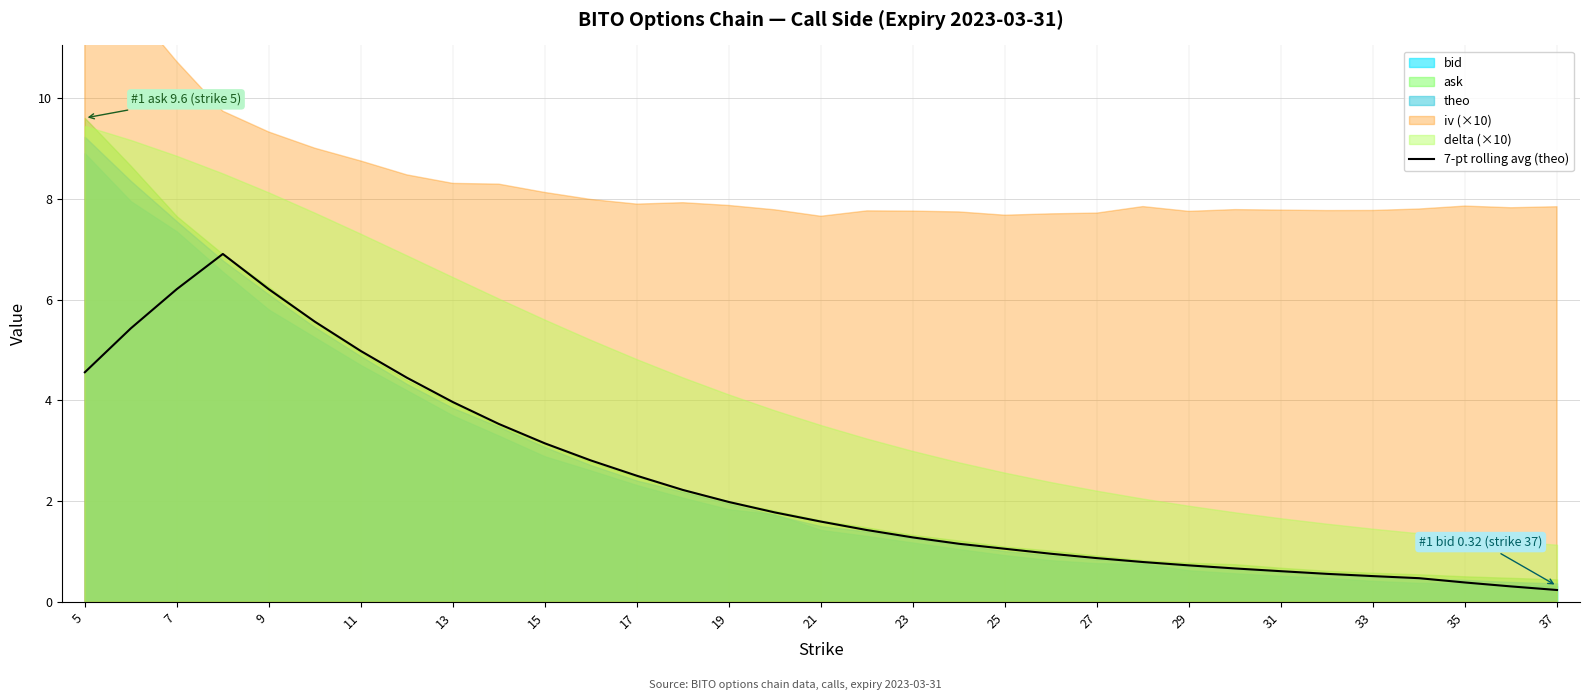

True or false: the data has more than 2 interior local peaks.

False